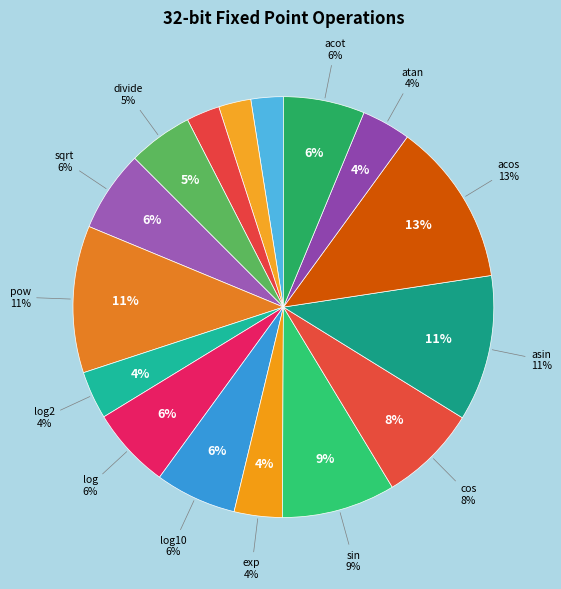

Rank the categories by value from lowest to highest.

add, minus, multiply, log2, exp, atan, divide, sqrt, log, log10, acot, cos, sin, asin, pow, acos